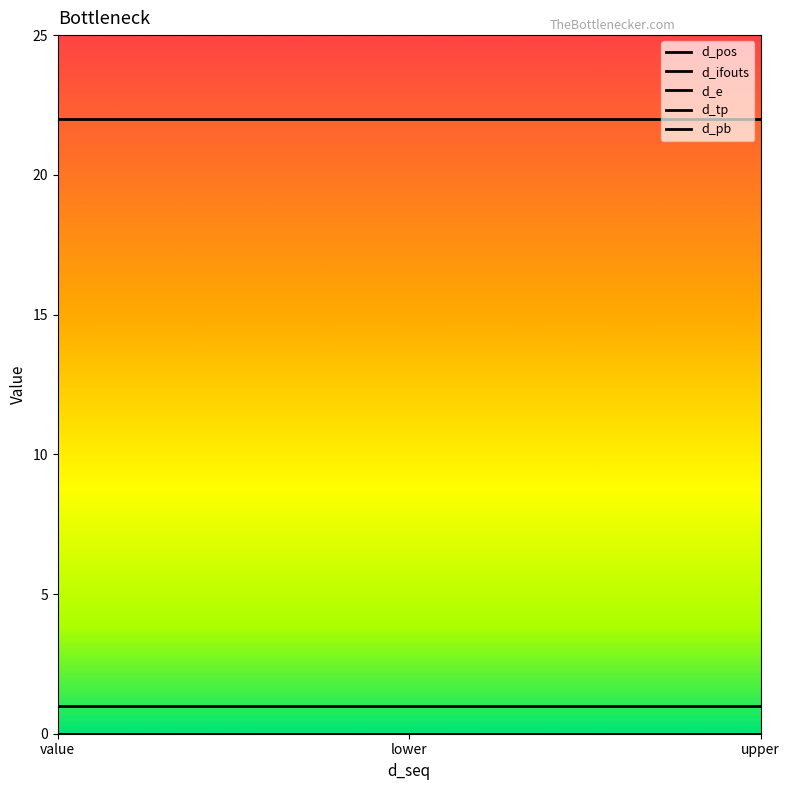

Which series has the largest total across all categories?

d_ifouts